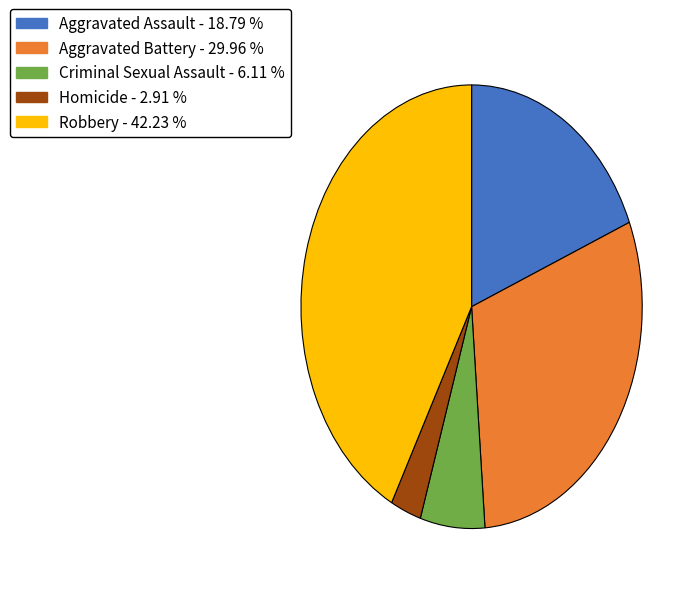

Combined, do Criminal Sexual Assault and Aggravated Battery account for over 50%?

No